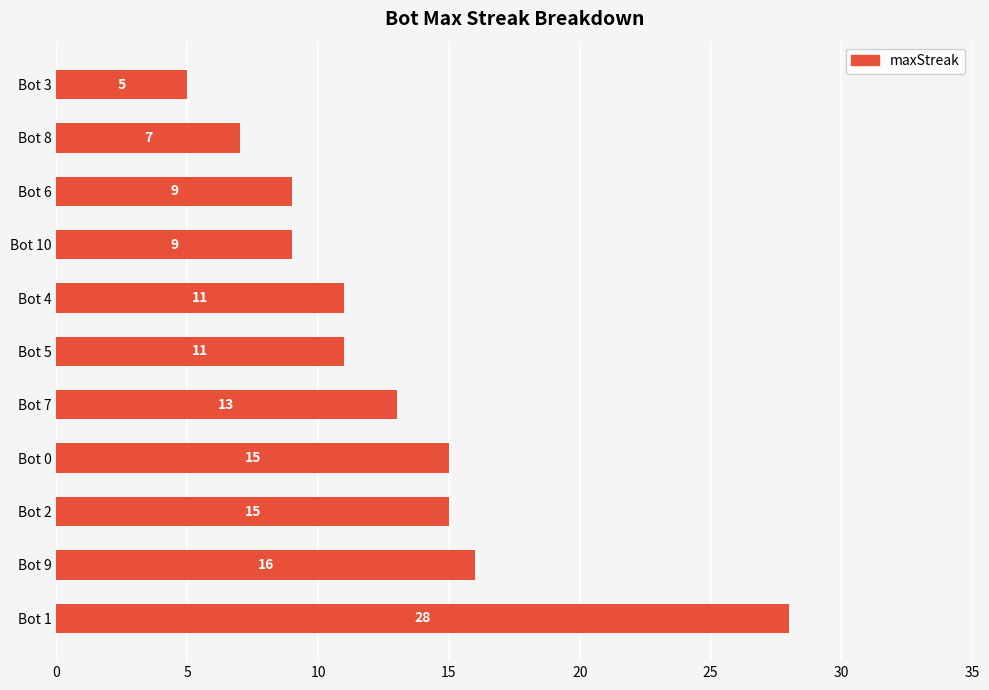

What is the ratio of the value at Bot 8 to the value at Bot 5?

0.6